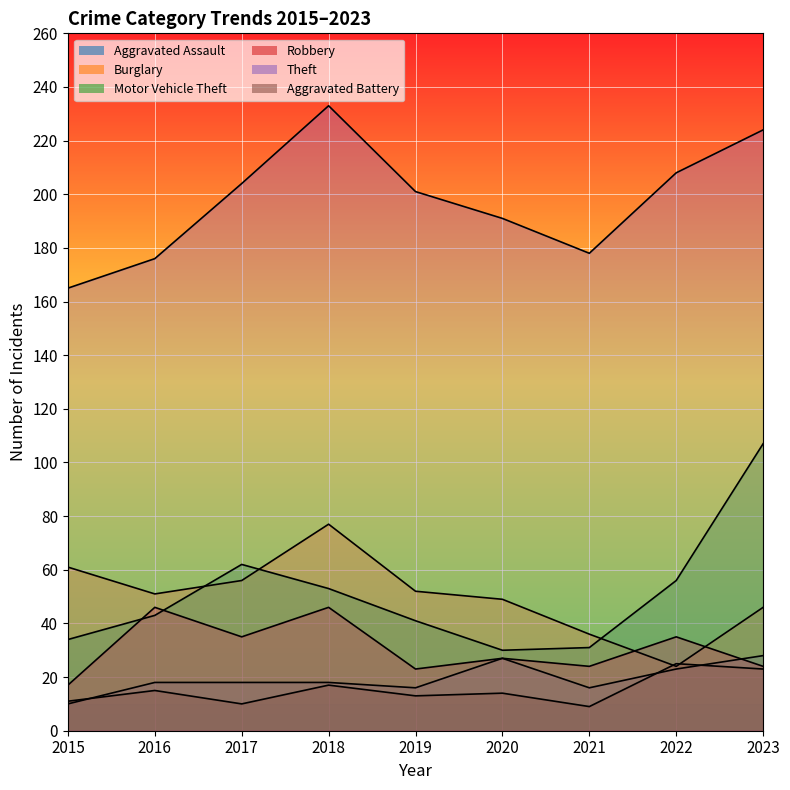

True or false: Robbery has a value of 11 at 2019.

False